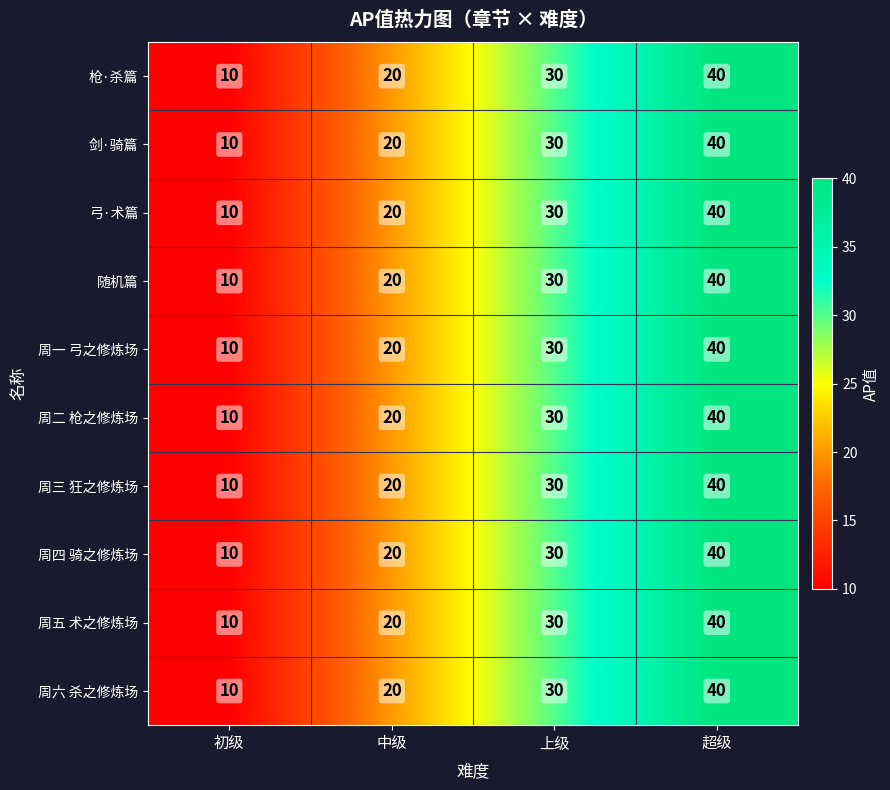

What is the total value across all series at 中级?

200